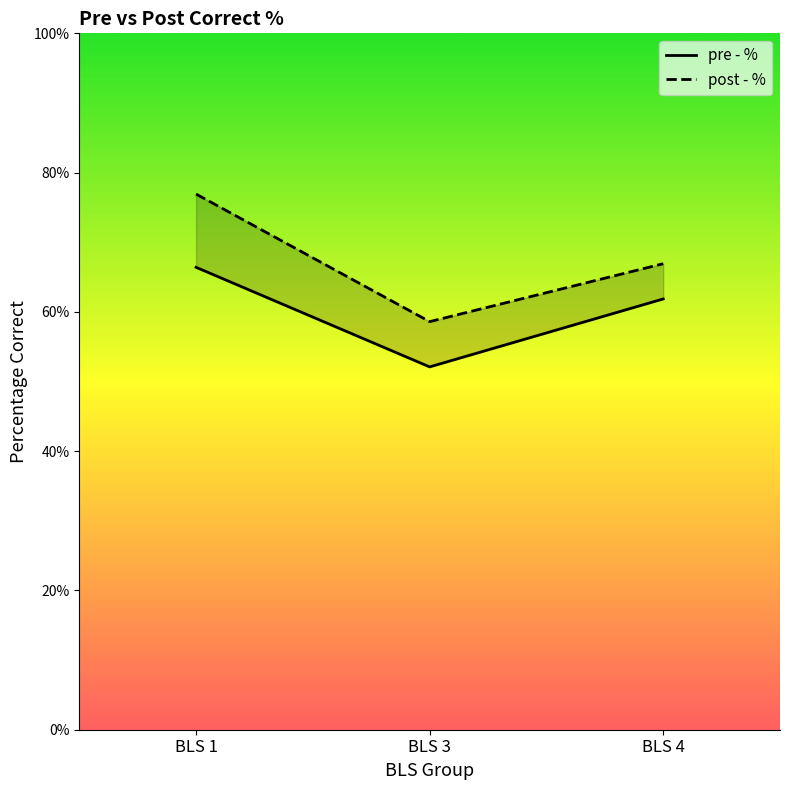

What is the sum of all pre - % values?

1.8